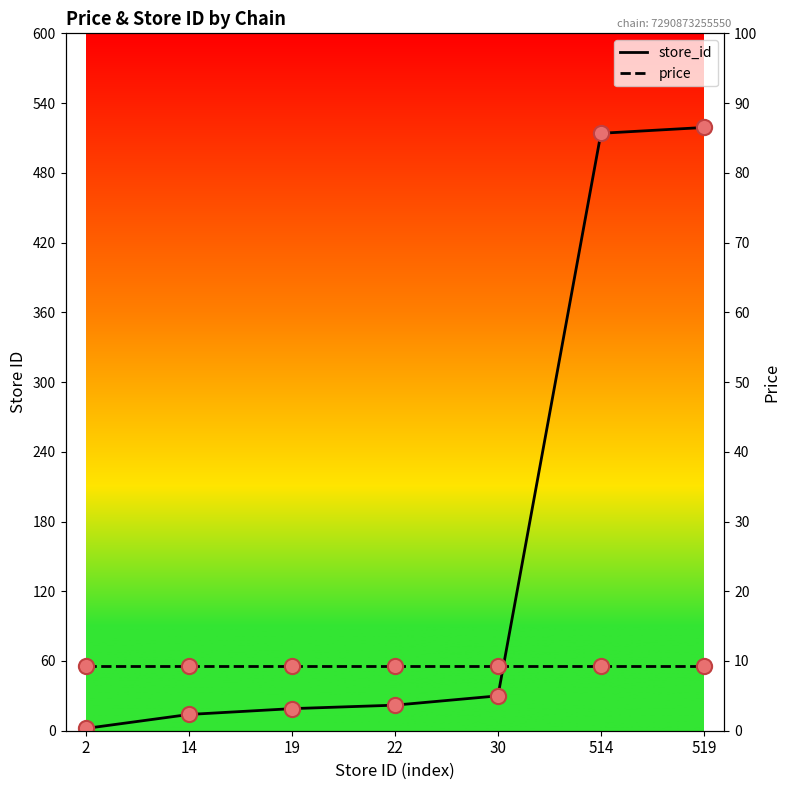

Which series reaches the minimum Y coordinate?

store_id